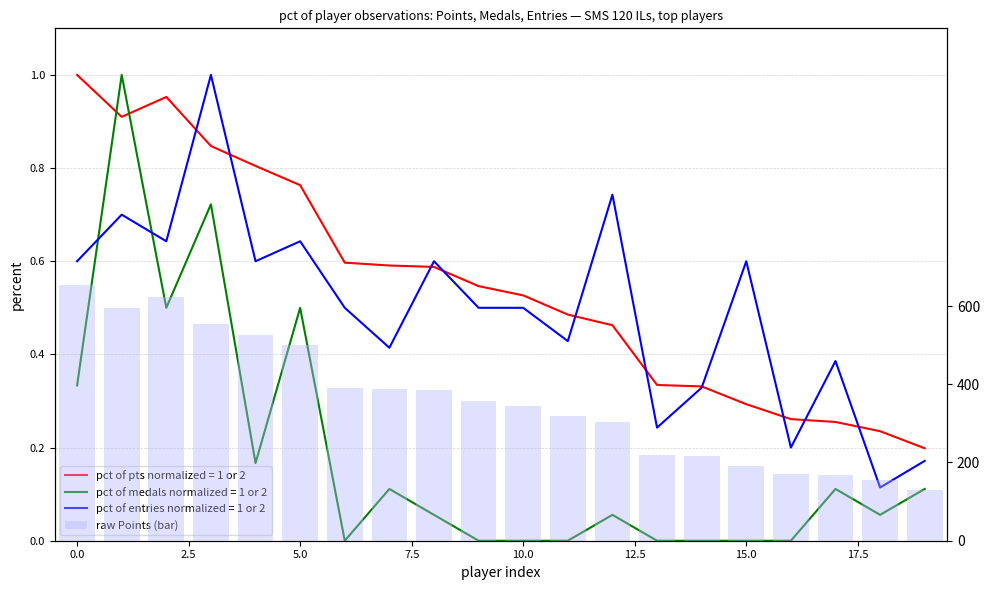

What is the label of the 6th bar from the right?

14